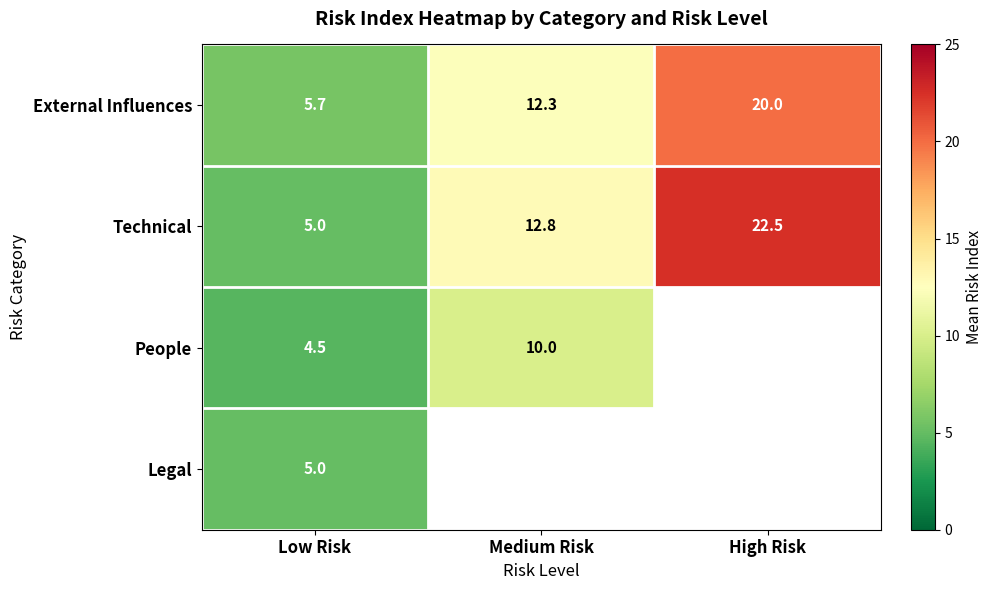

Which category has the lowest value in the External Influences series?

Low Risk